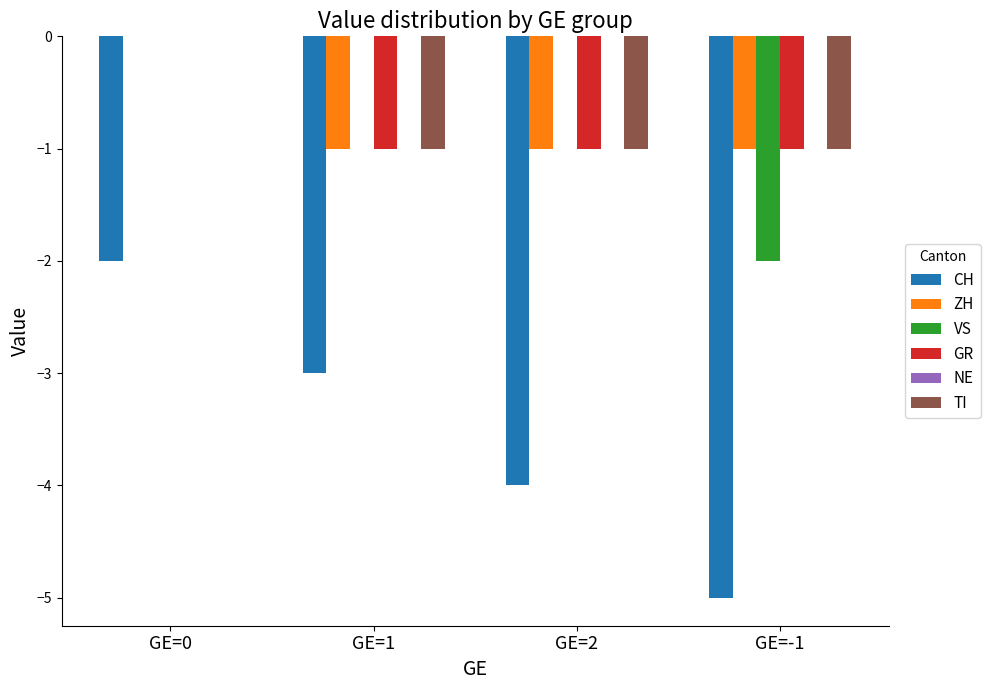

Which category has the highest value in the ZH series?

GE=0